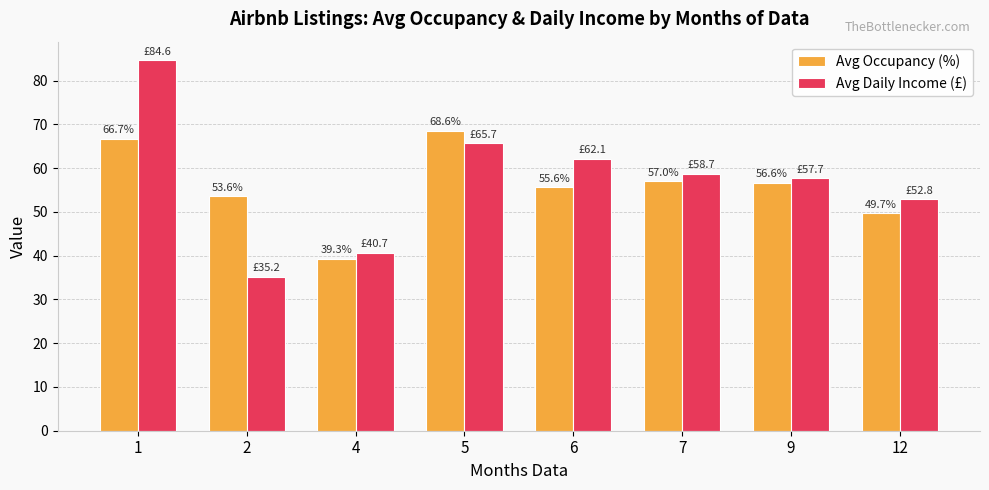

True or false: Avg Occupancy (%) has a value of 56.6 at 9.

True